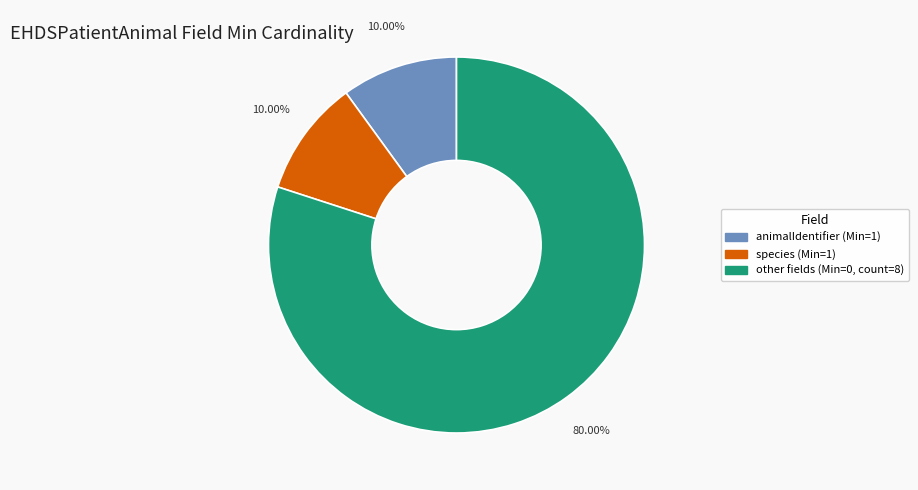

Which category has the biggest portion of the pie?

other fields (Min=0, count=8)